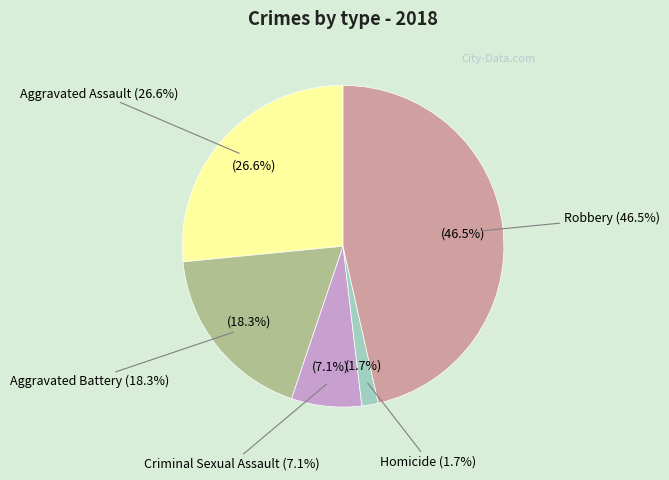

Which slice is the smallest?

Homicide